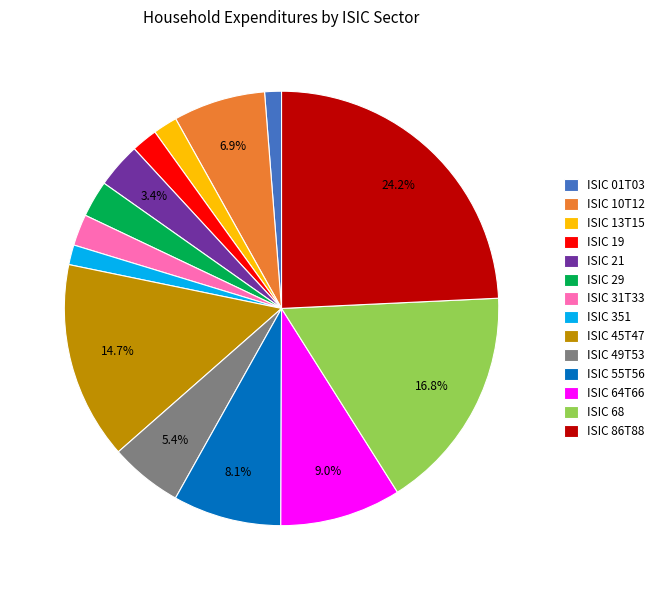

What percentage is the ISIC 86T88 slice, to the nearest percent?

24%